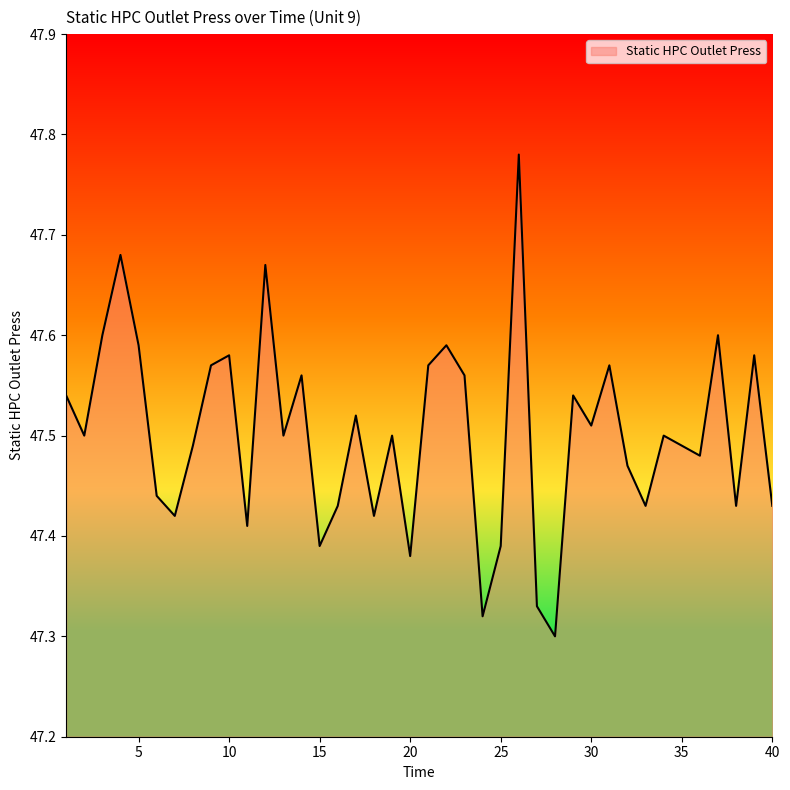

Is this an area chart (filled region under the line)?

Yes